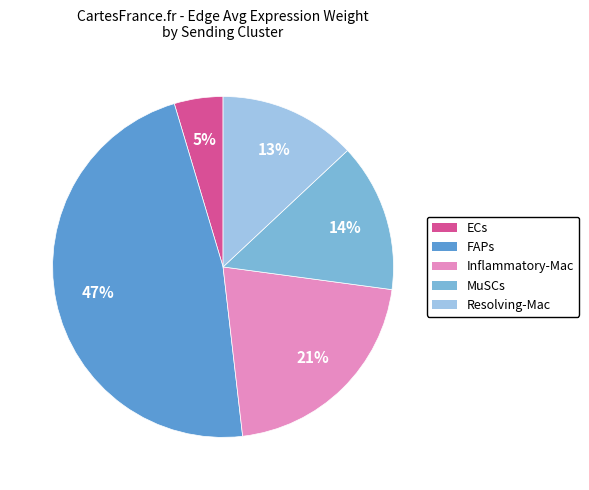

Which slice is the largest?

FAPs